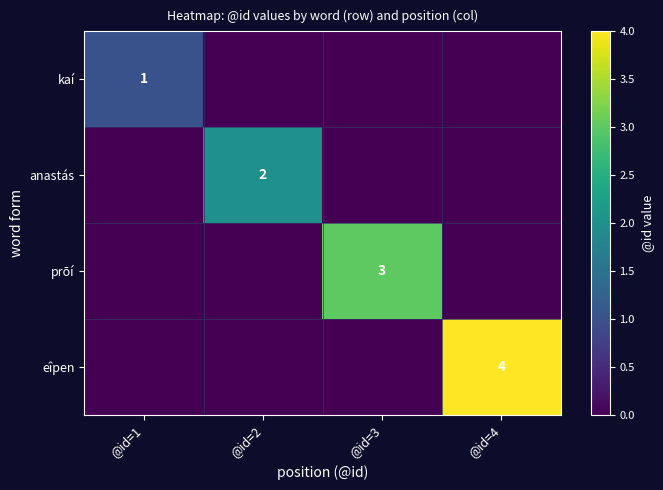

Is it true that anastás equals 3 at @id=2?

False